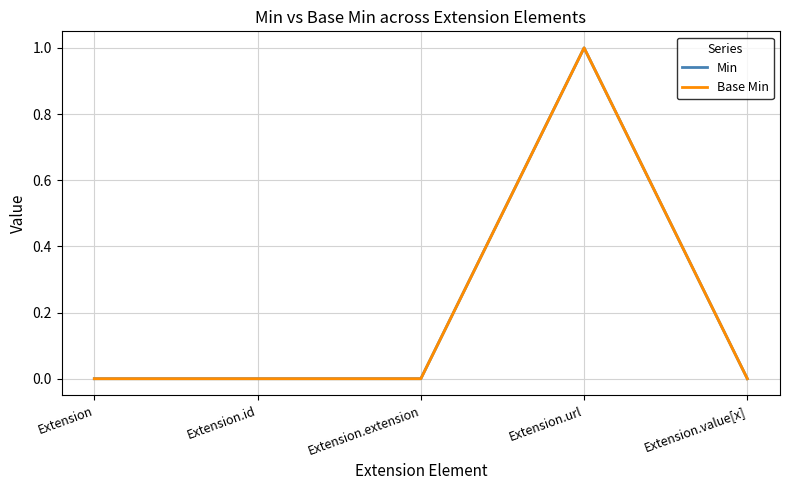

Is this an area chart (filled region under the line)?

No